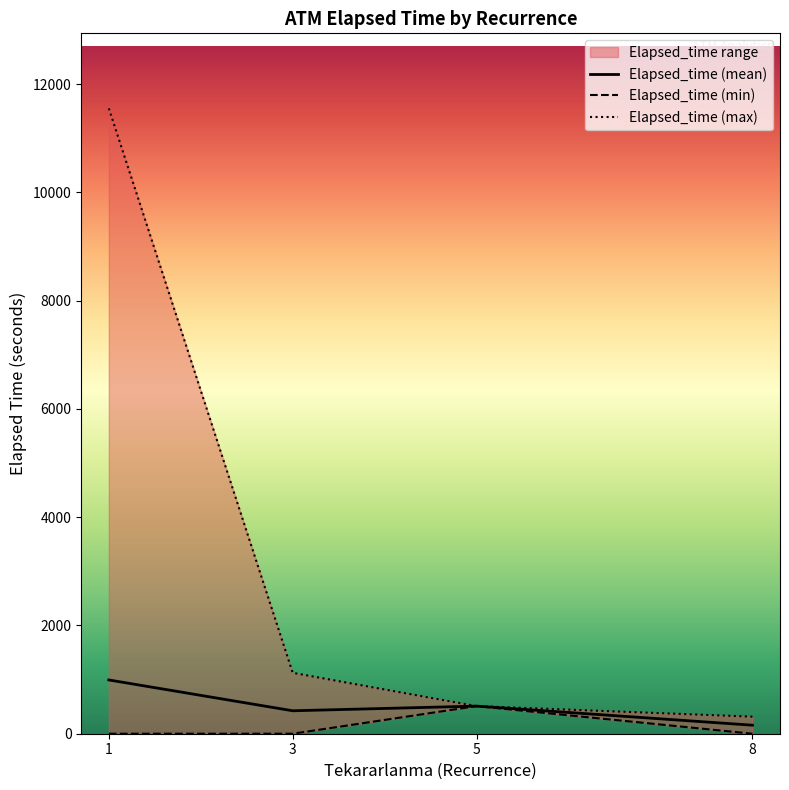

At which category does Elapsed_time (mean) reach its first local peak?

5